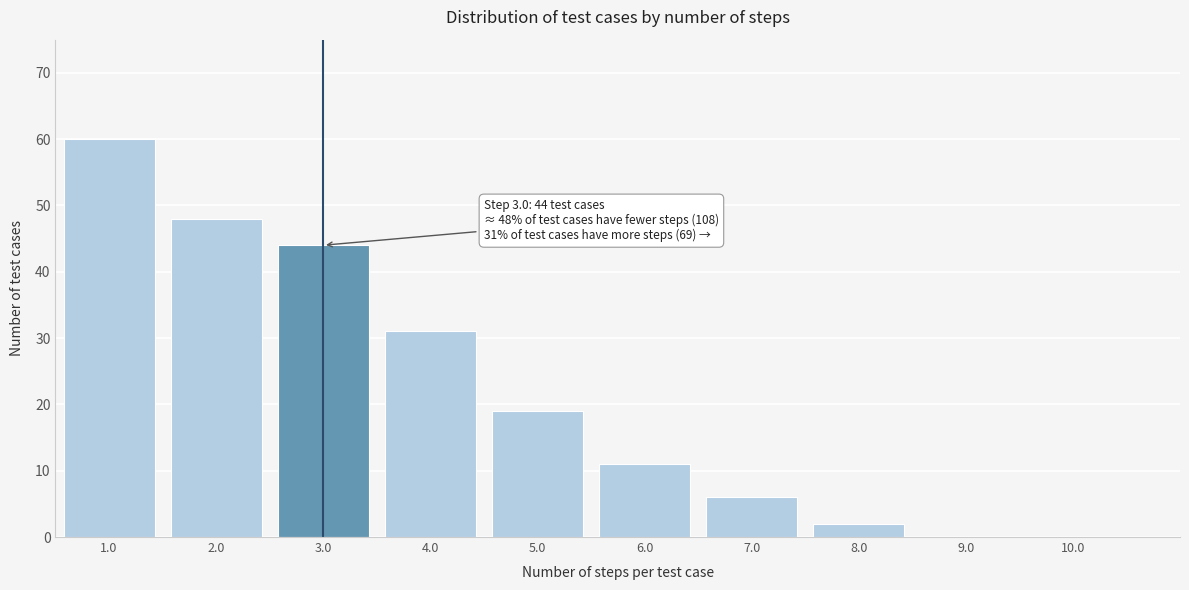

Which range on the x-axis has the tallest bar?

0.5 to 1.5